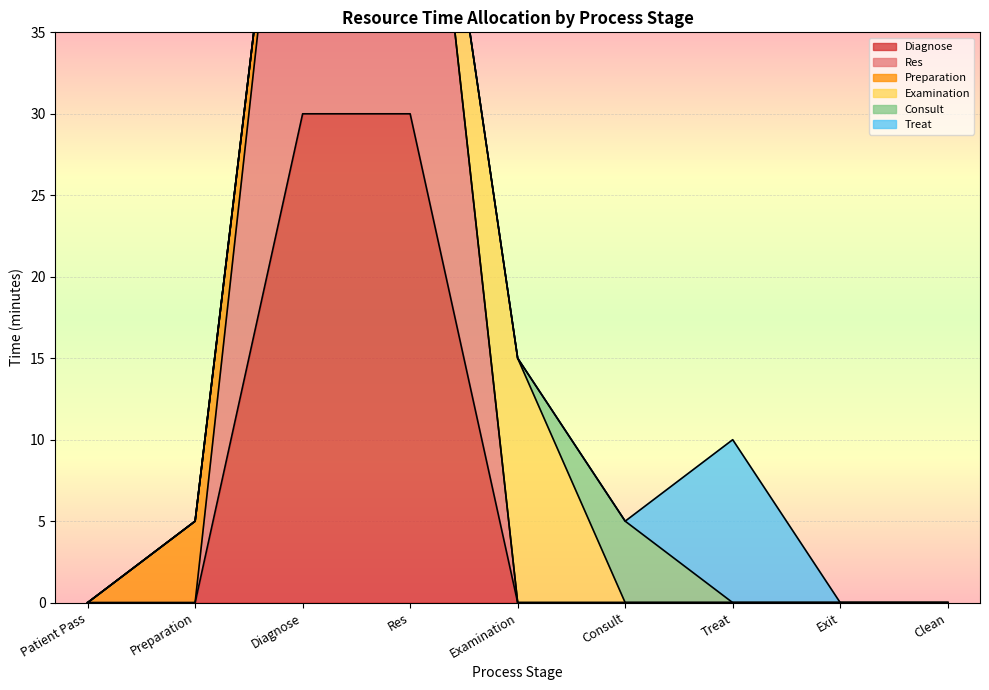

Which category has the lowest value in the Preparation series?

Patient Pass